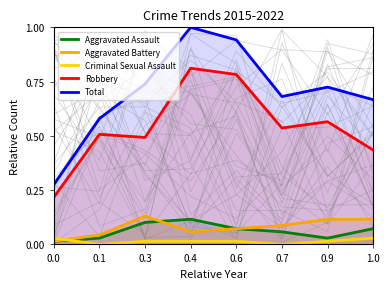

True or false: Aggravated Battery and Robbery intersect in this chart.

False